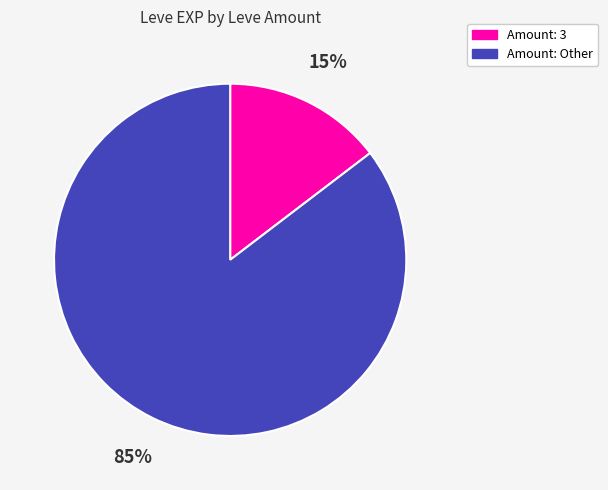

To the nearest percent, what is the average slice percentage?

50%